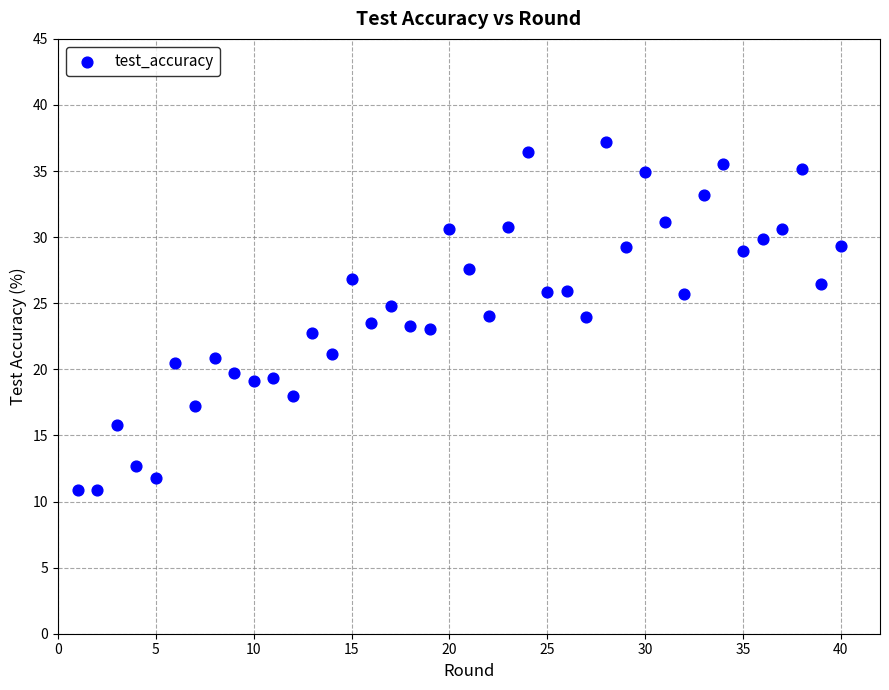

What is the range of X values (max minus min)?

39.0